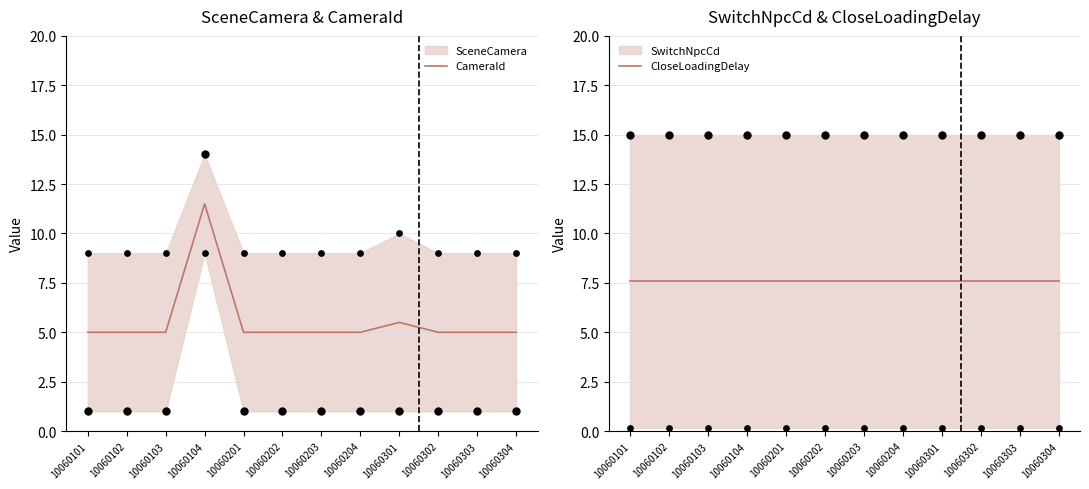

True or false: CameraId has a value of 1.0 at 10060204.

False